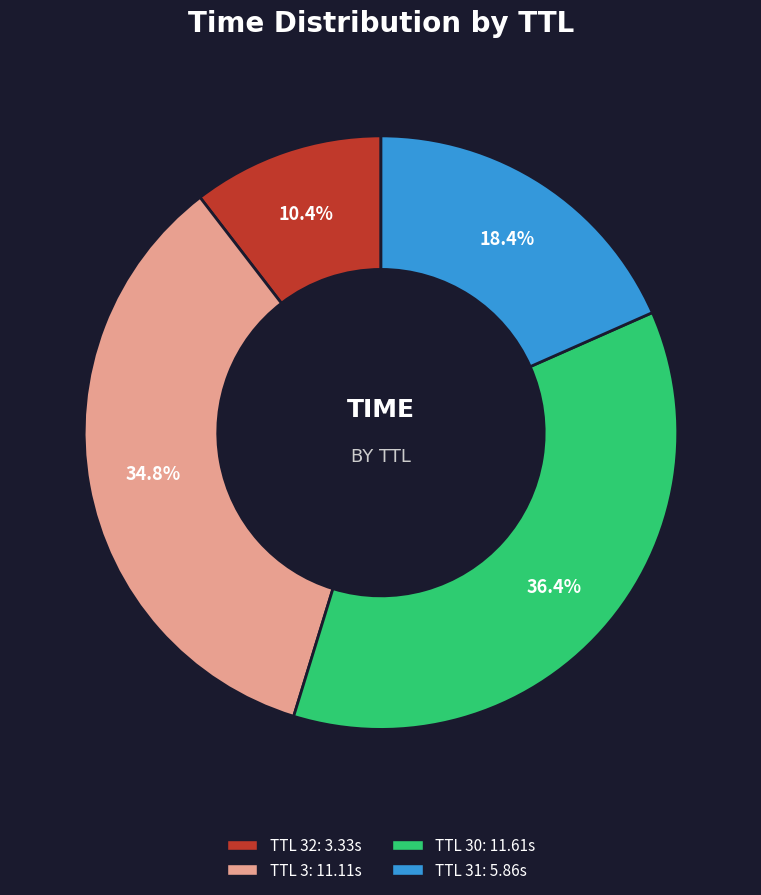

Count the number of slices in the pie.

4